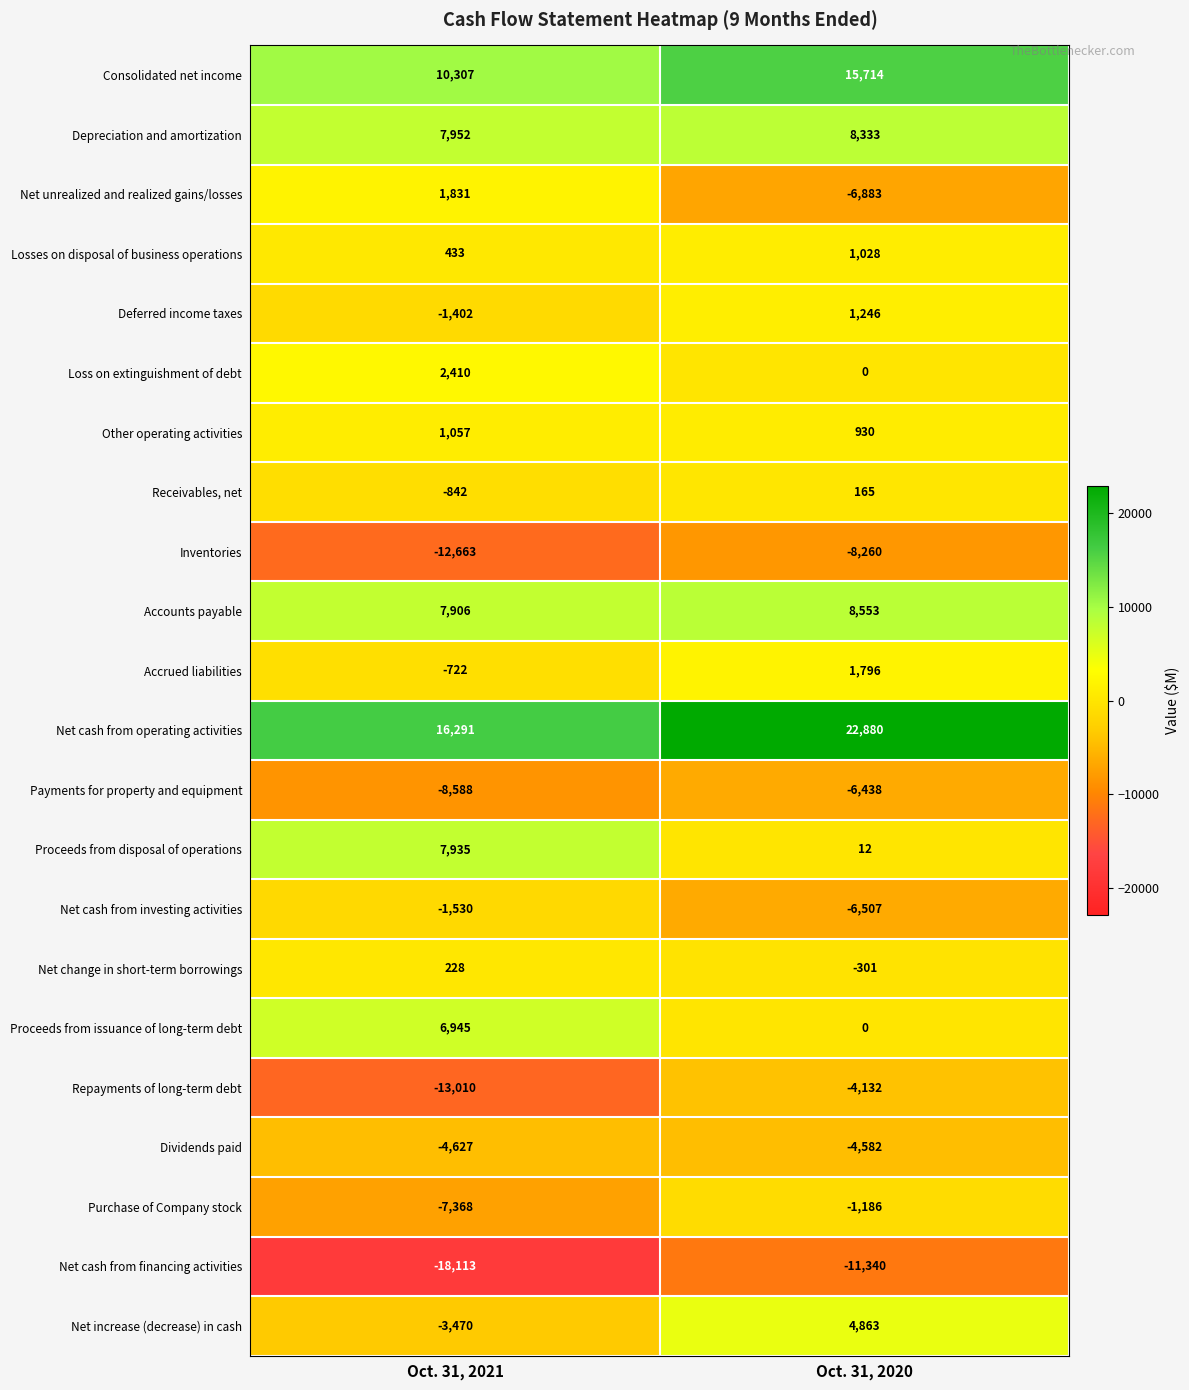

List the series in order of their peak value, lowest first.

Net cash from financing activities, Inventories, Payments for property and equipment, Dividends paid, Repayments of long-term debt, Net cash from investing activities, Purchase of Company stock, Receivables, net, Net change in short-term borrowings, Losses on disposal of business operations, Other operating activities, Deferred income taxes, Accrued liabilities, Net unrealized and realized gains/losses, Loss on extinguishment of debt, Net increase (decrease) in cash, Proceeds from issuance of long-term debt, Proceeds from disposal of operations, Depreciation and amortization, Accounts payable, Consolidated net income, Net cash from operating activities